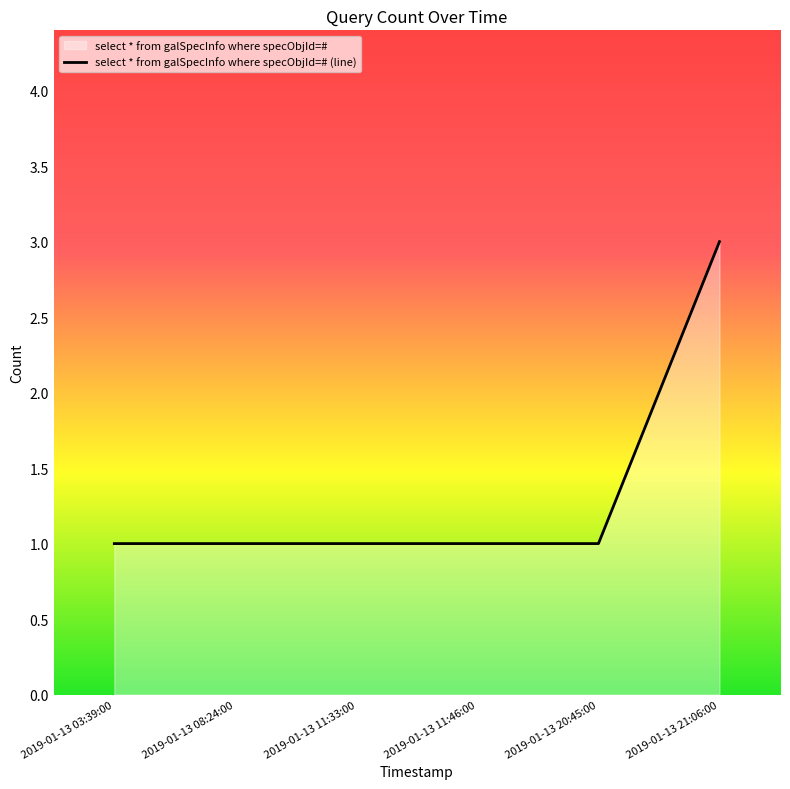

Is it true that the value at 2019-01-13 11:46:00 is 1?

True